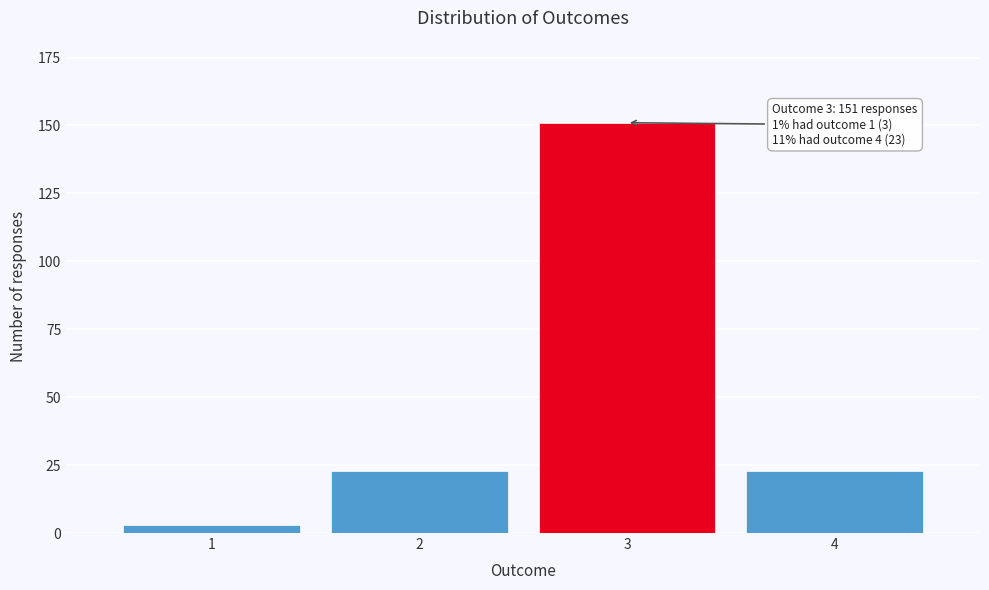

Reading right to left, list all the values displayed in this chart.

4=23	3=151	2=23	1=3